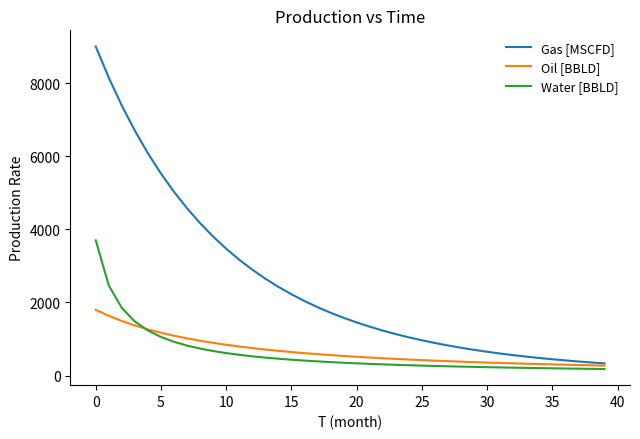

What is the maximum value shown in the chart?

9000.0